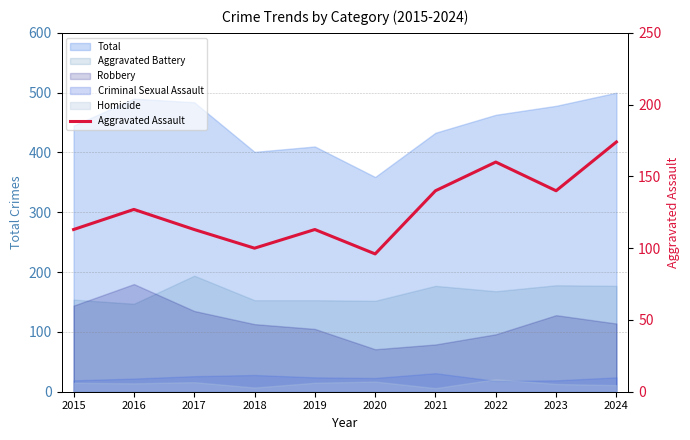

How many categories are shown in the chart?

10